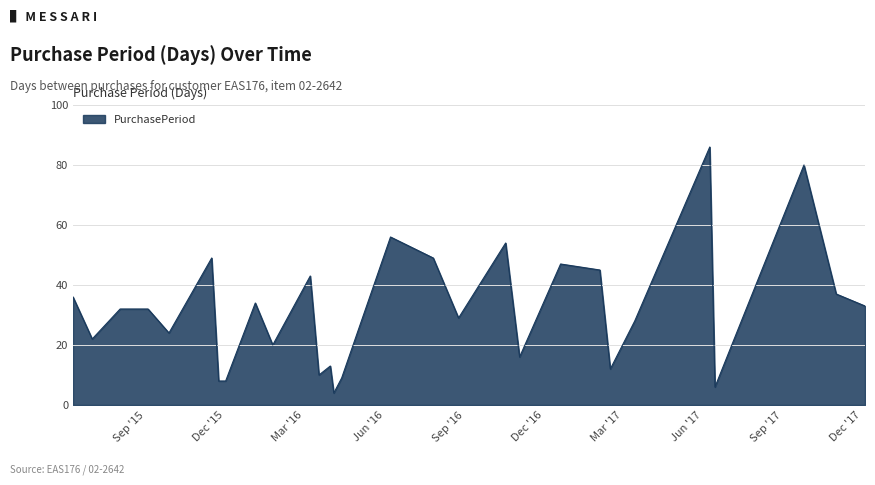

What is the maximum value shown in the chart?

86